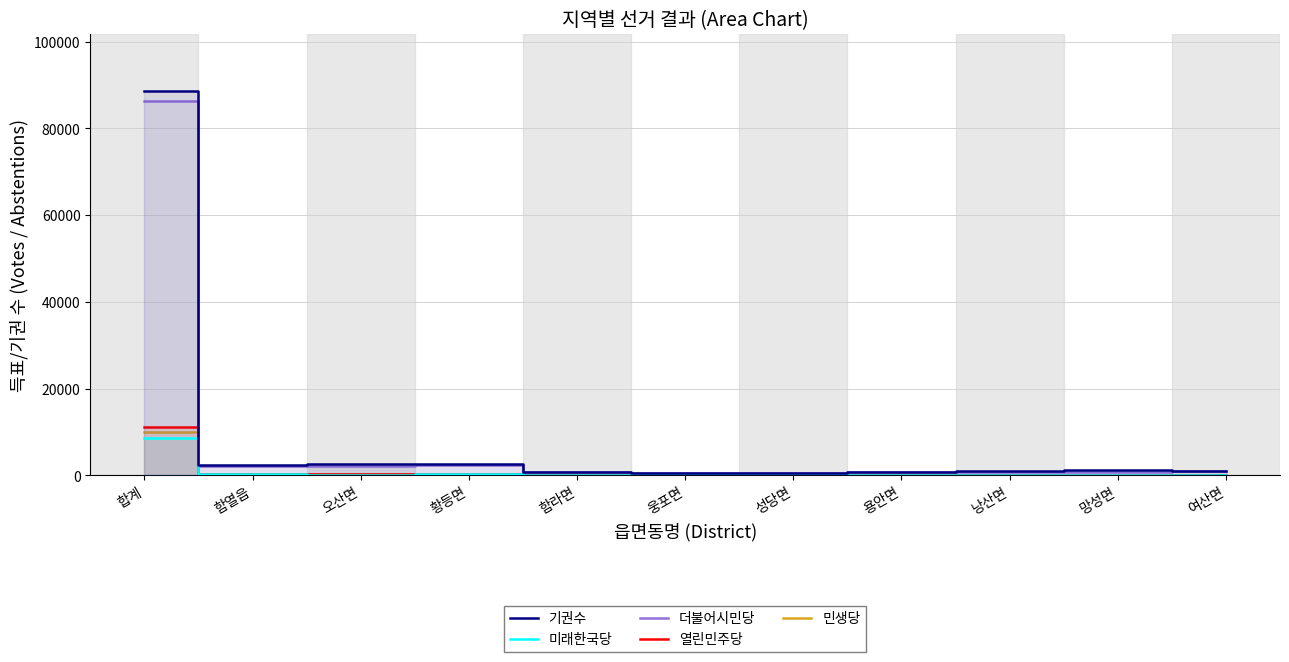

What is the sum of all 기권수 values?

102051